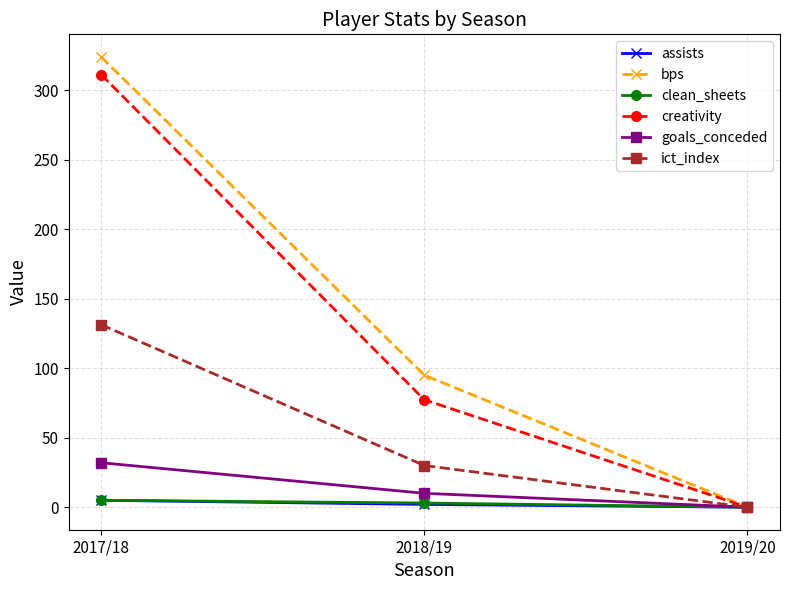

At which label does bps reach its peak?

2017/18